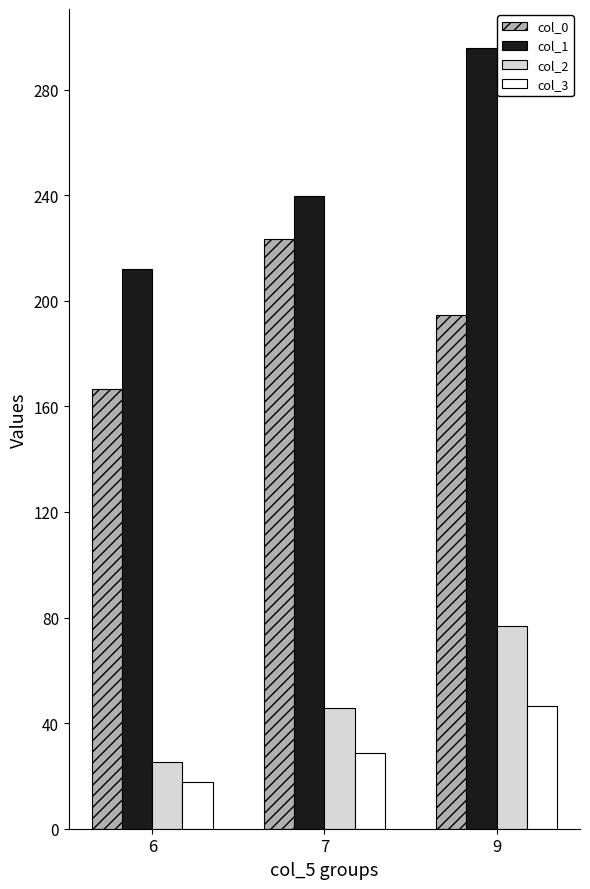

List the series in order of their peak value, highest first.

col_1, col_0, col_2, col_3